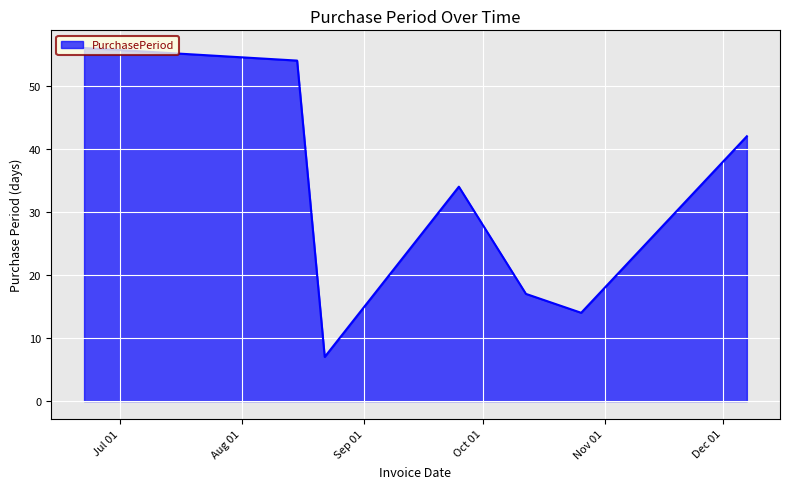

True or false: the data has more than 2 interior local peaks.

False